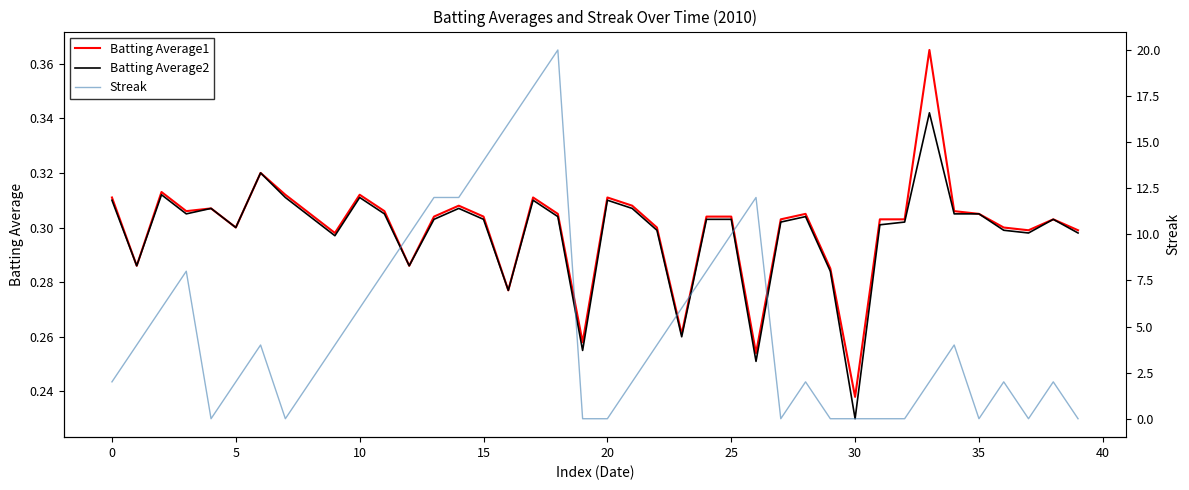

What is the average value of the Batting Average1 series?

0.3